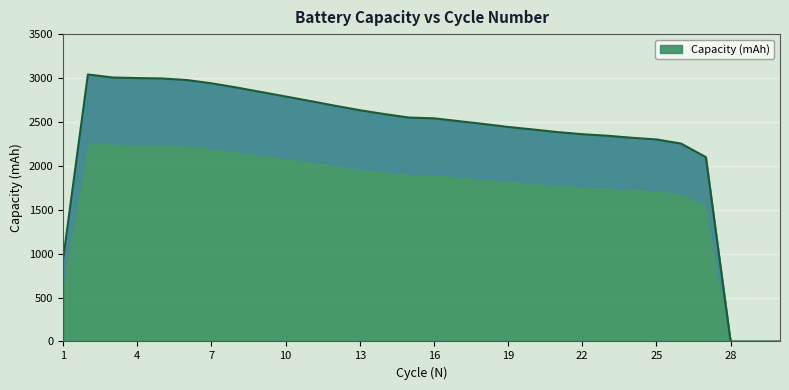

What is the value of the 16th point from the left?

2541.1